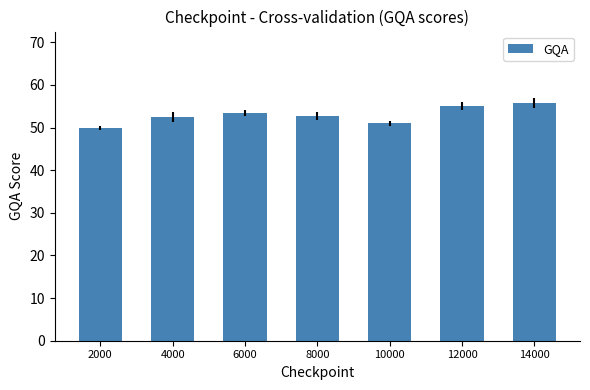

Which label corresponds to the largest value in the chart?

14000